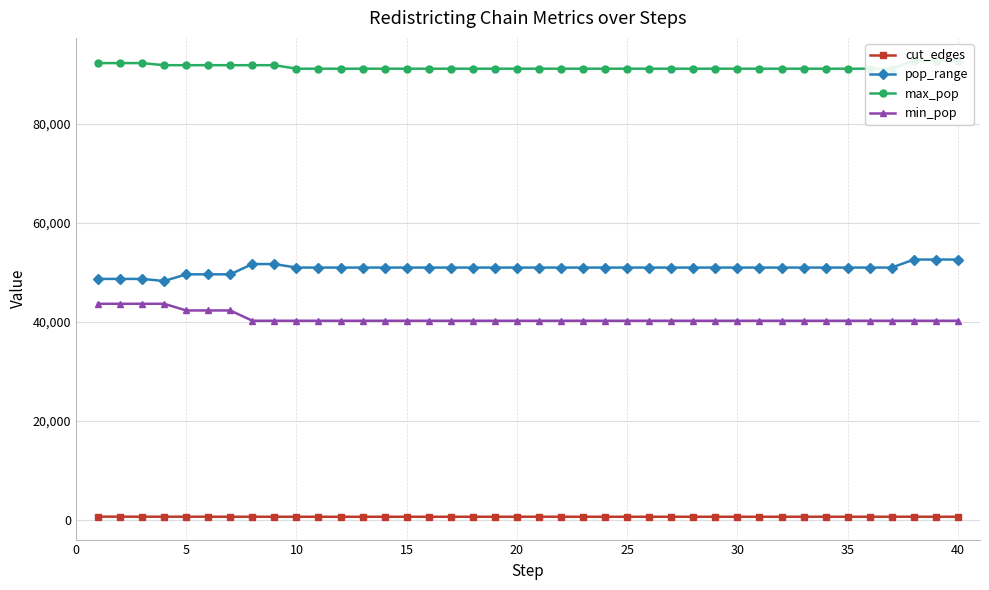

True or false: min_pop and max_pop intersect in this chart.

False